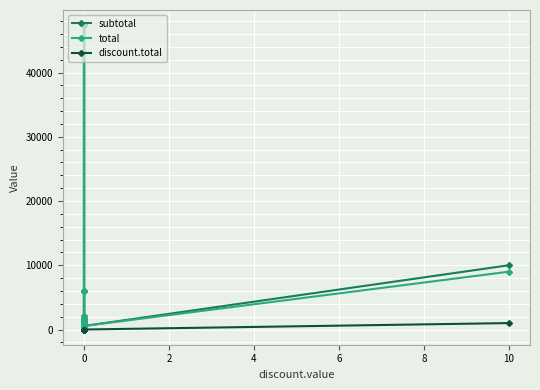

At which category is the sum across all series the highest?

10